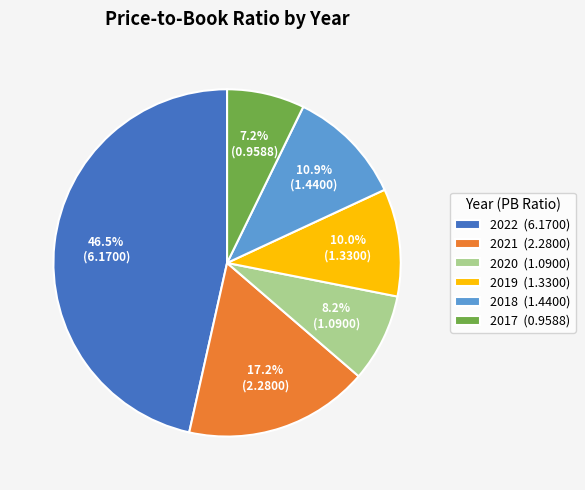

How many slices are in this pie chart?

6